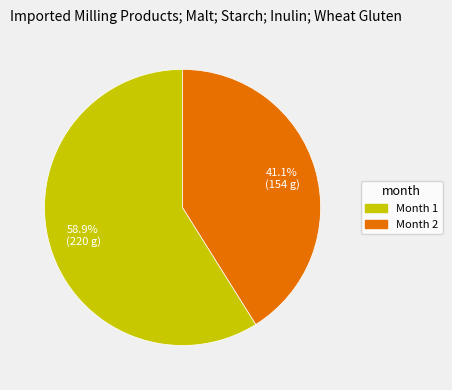

Is there any slice that represents more than half of the pie?

Yes